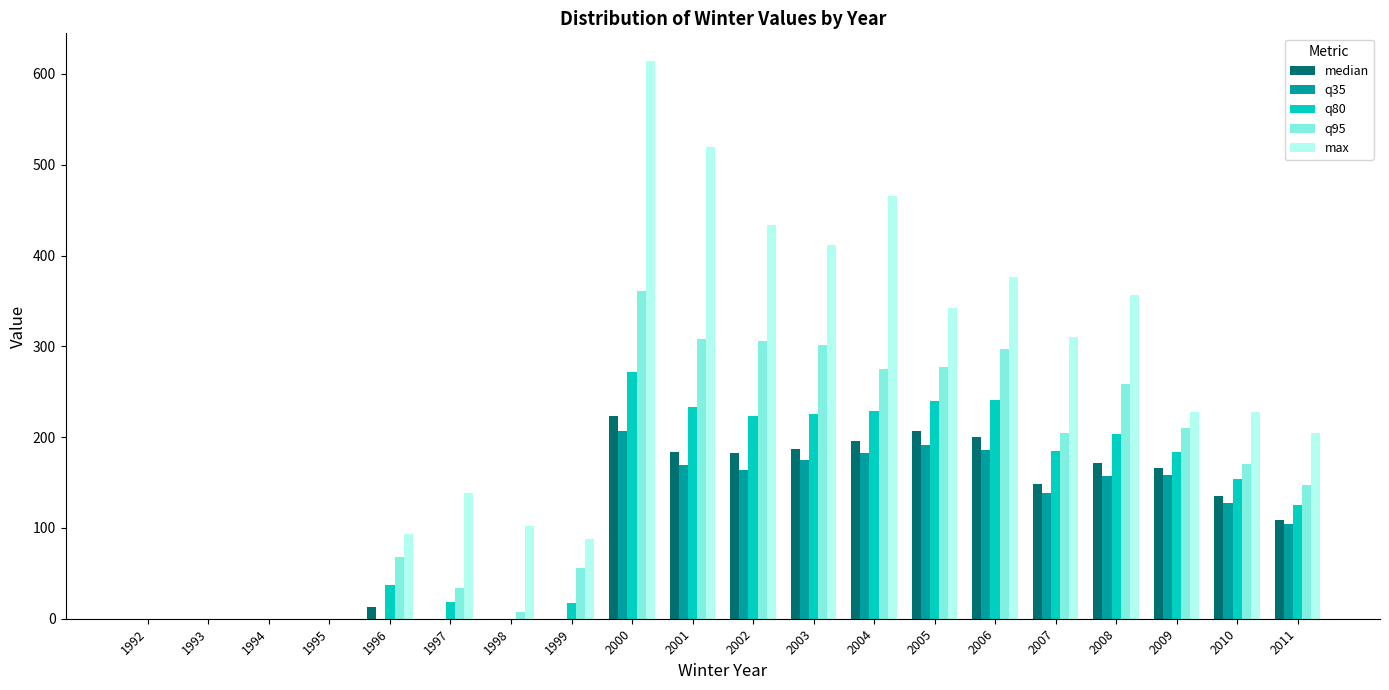

Is it true that q80 equals 427.5 at 2000?

False